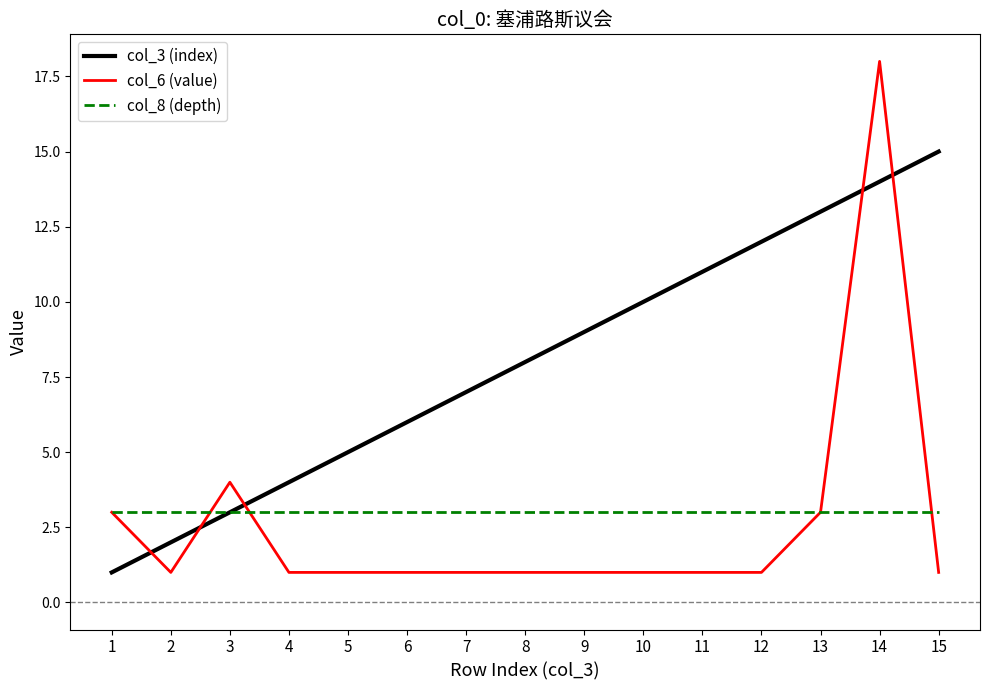

What are all the series names shown in the legend?

col_3 (index), col_6 (value), col_8 (depth)